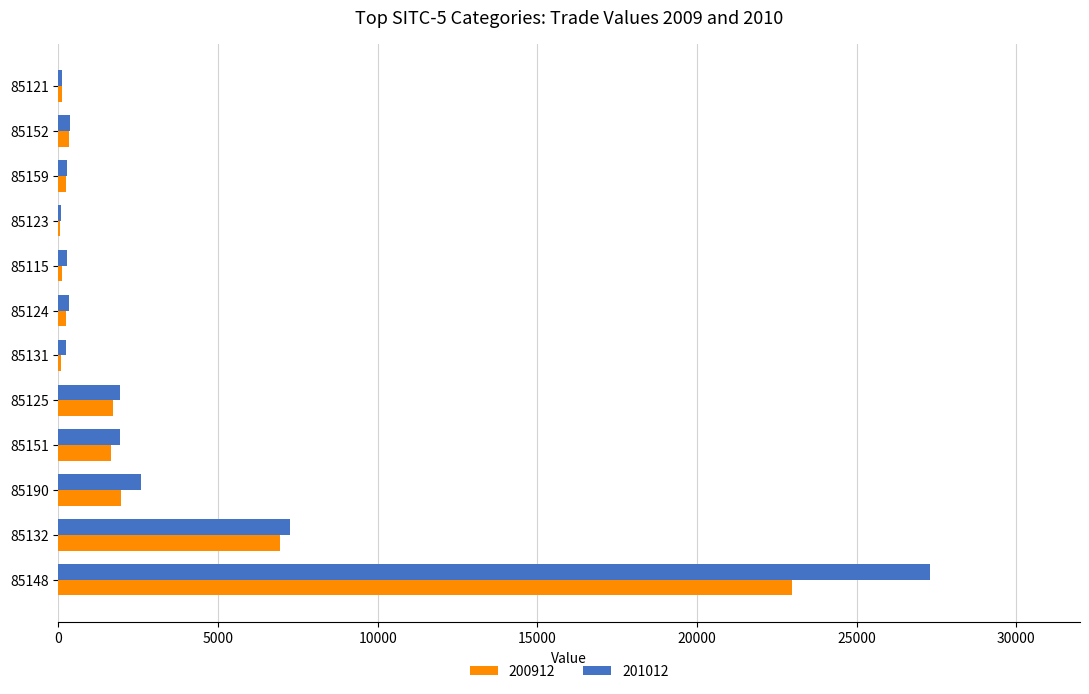

What is the maximum value shown in the chart?

27309.4